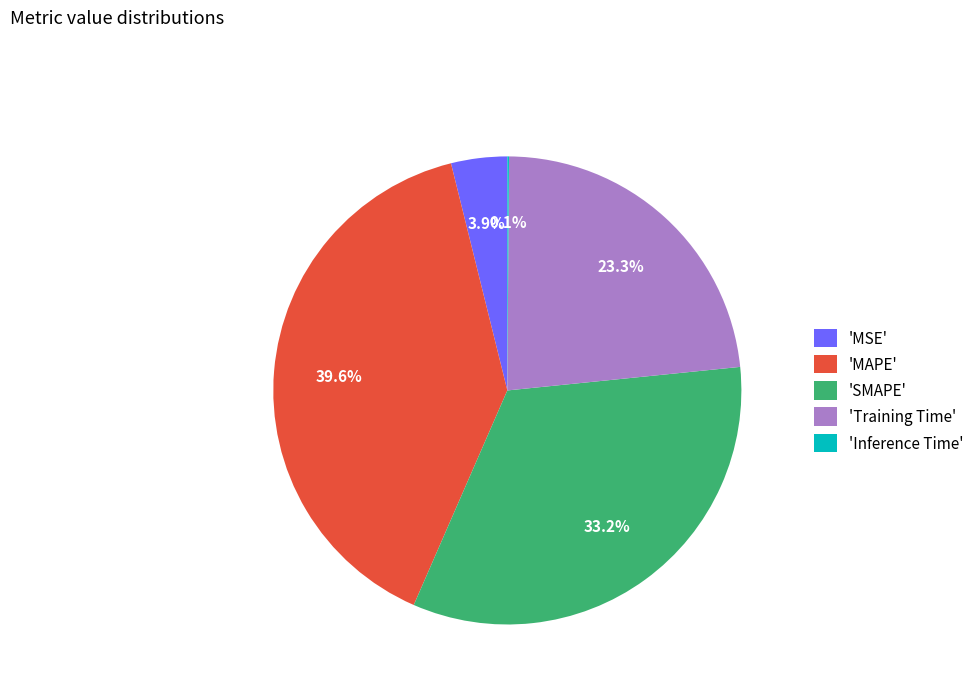

Which has a higher value, 'MAPE' or 'SMAPE'?

'MAPE'